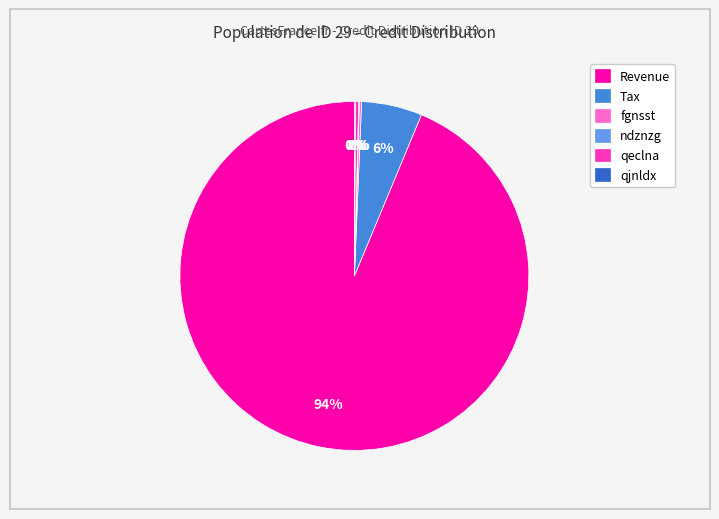

Which has a higher value, qeclna or Tax?

Tax